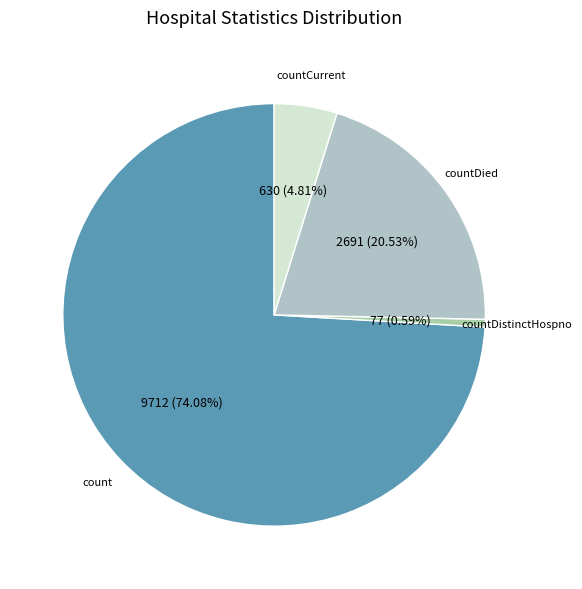

How many slices are in this pie chart?

4